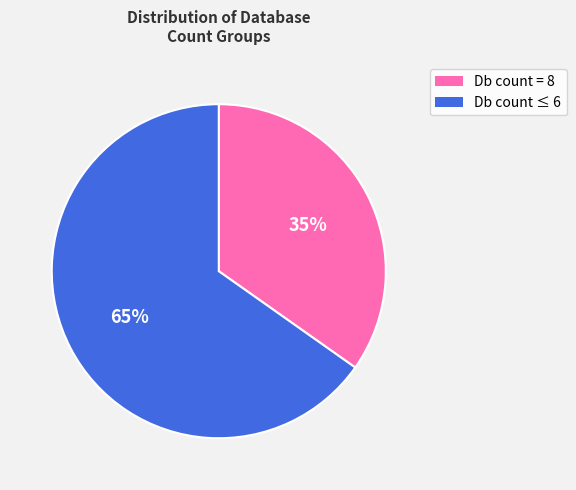

To the nearest percent, what is the average slice percentage?

50%